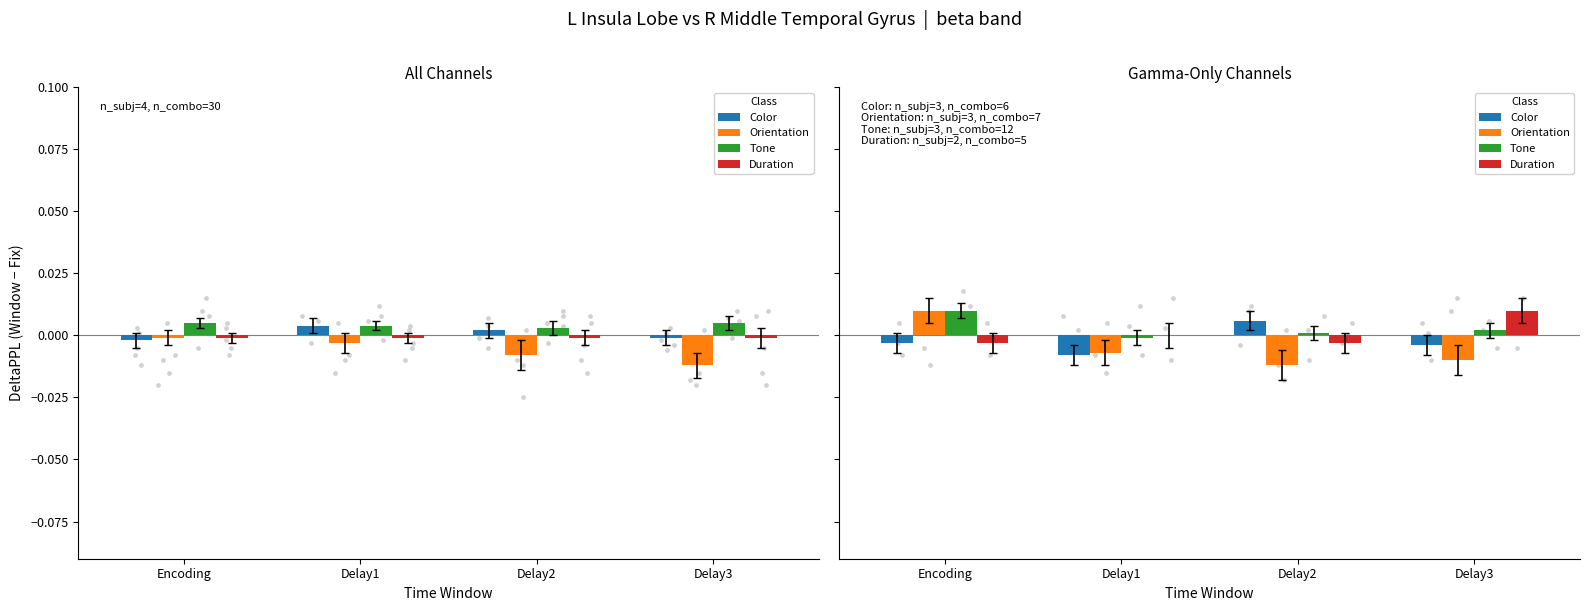

Is the value of Color at Delay2 greater than the value of Orientation at Delay3?

Yes